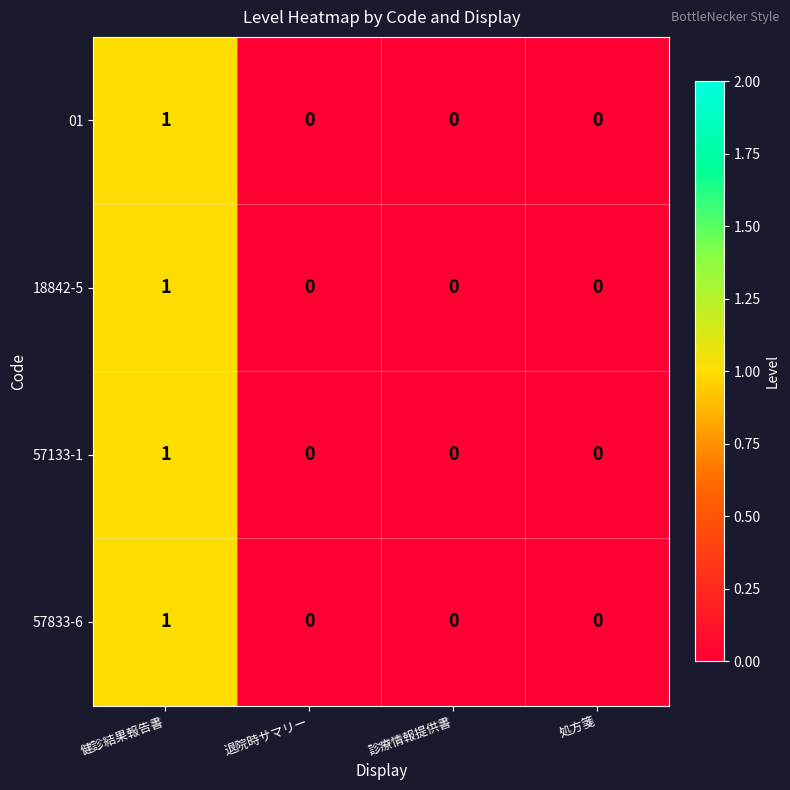

True or false: 18842-5 has a value of 2 at 健診結果報告書.

False